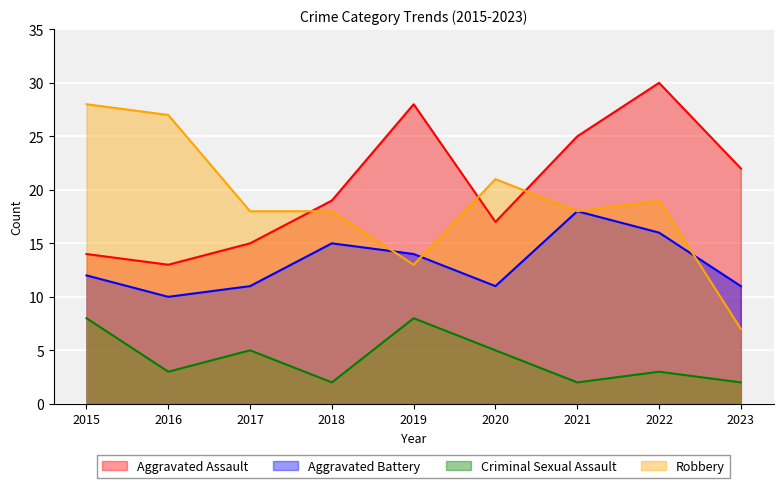

How many lines are shown in the chart?

4